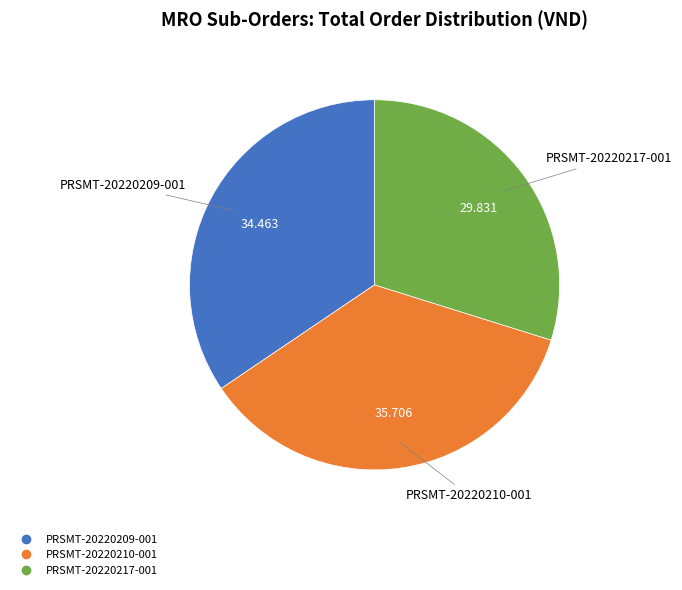

Does any single category account for the majority?

No